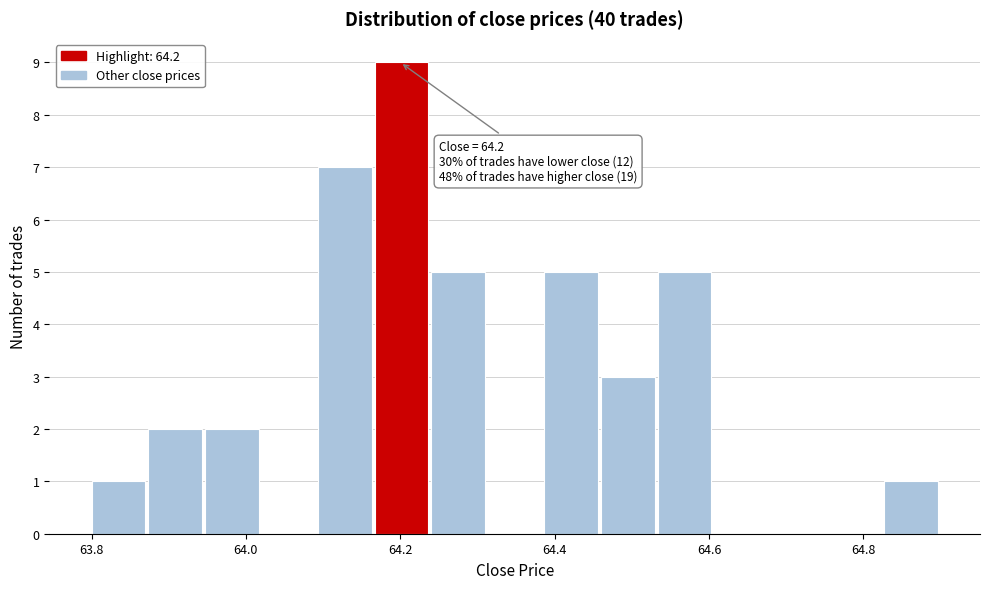

Around what value on the x-axis is the tallest bar? Give the approximate position of its centre, as read against the axis.

64.20